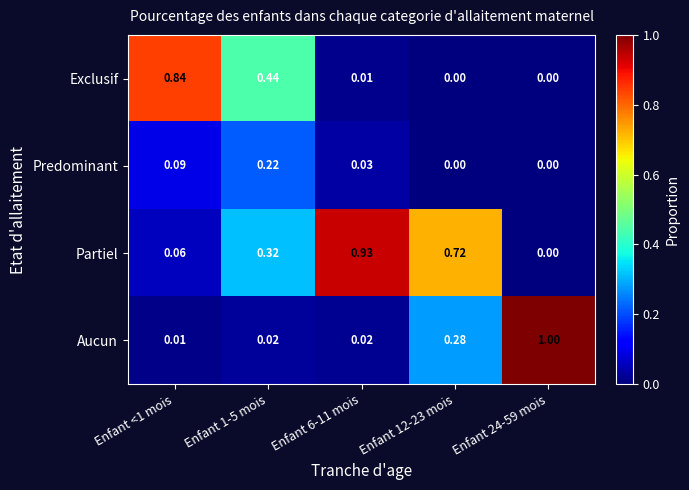

Which series has the largest range (max minus min)?

Aucun